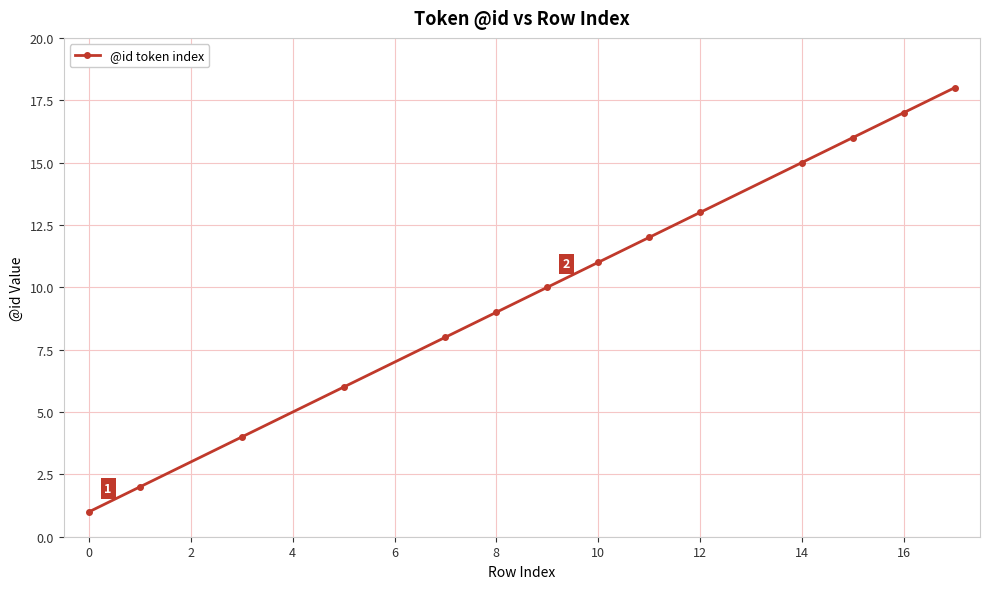

What is the difference between the maximum and minimum values?

17